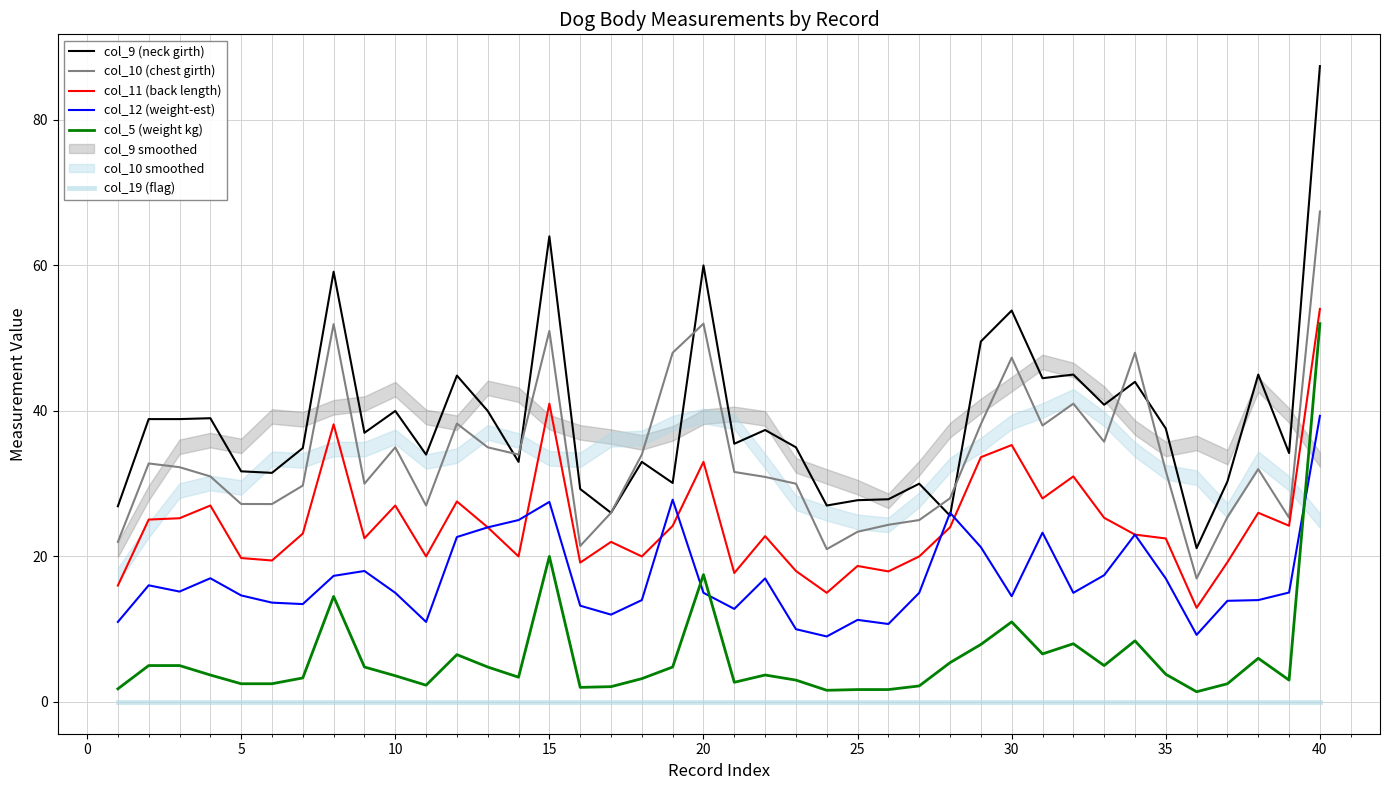

True or false: col_11 (back length) and col_19 (flag) cross at least once.

False